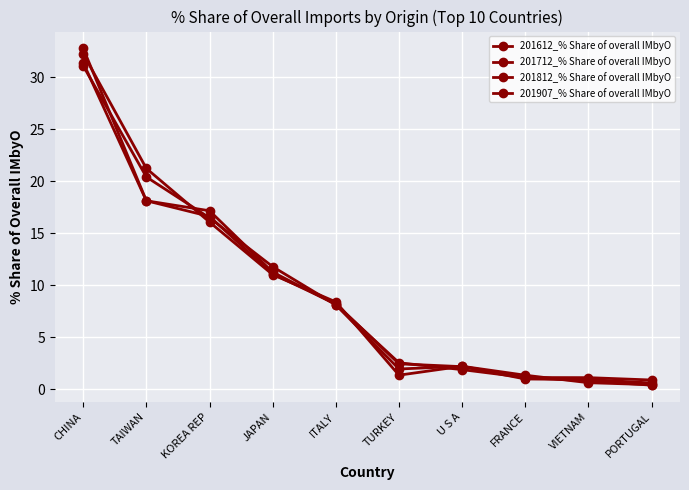

How many times do 201907_% Share of overall IMbyO and 201812_% Share of overall IMbyO cross each other?

5